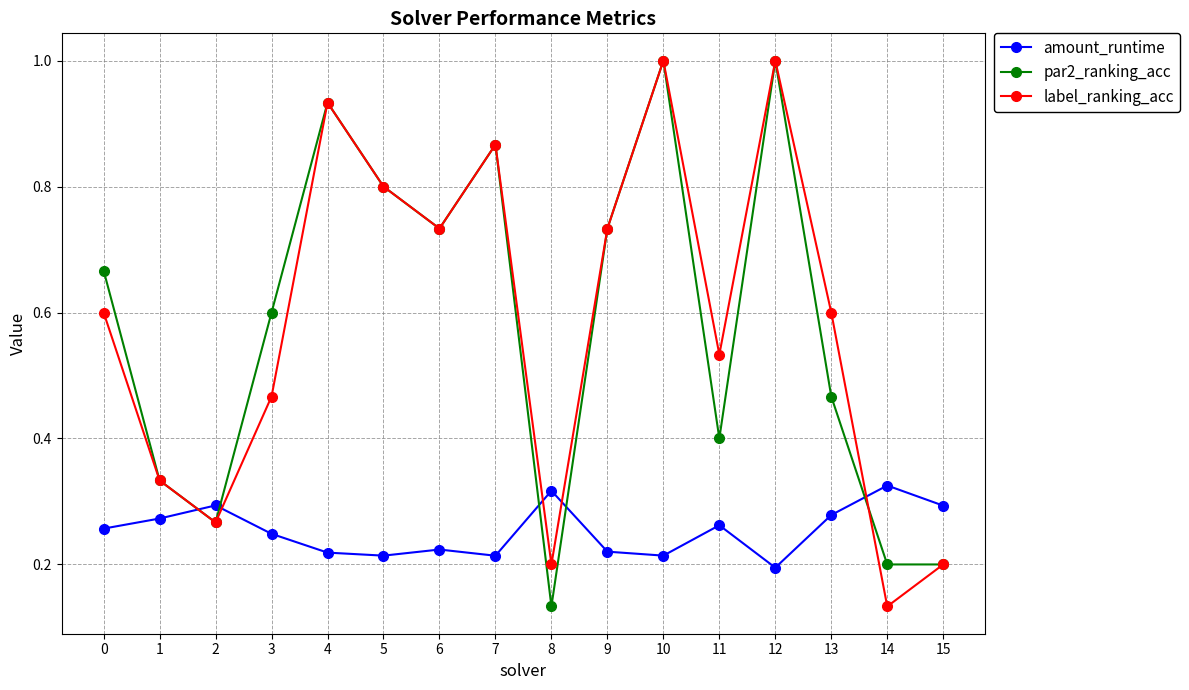

At which category does label_ranking_acc reach its first local valley?

2